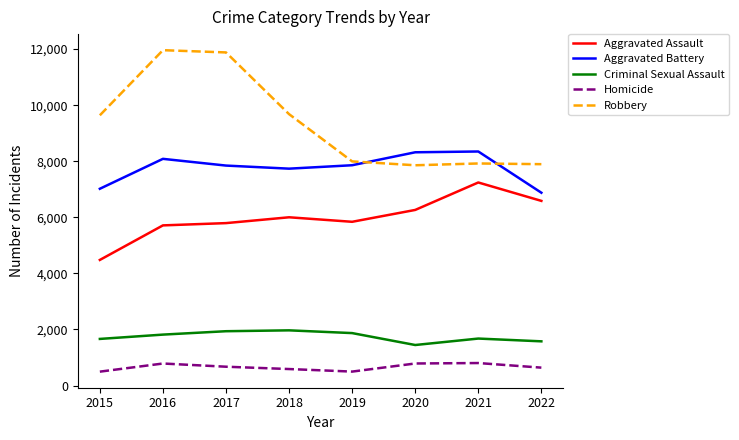

At how many categories does at least one series exceed 6838?

8